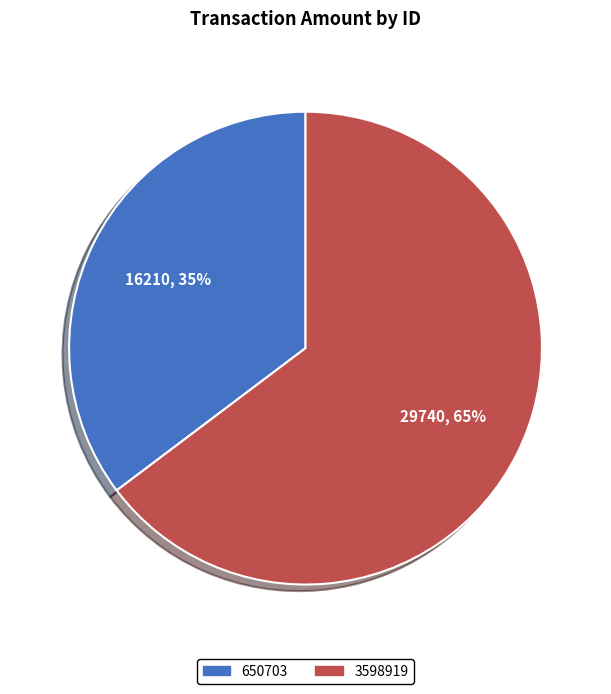

True or false: 3598919 accounts for 76% of the total.

False